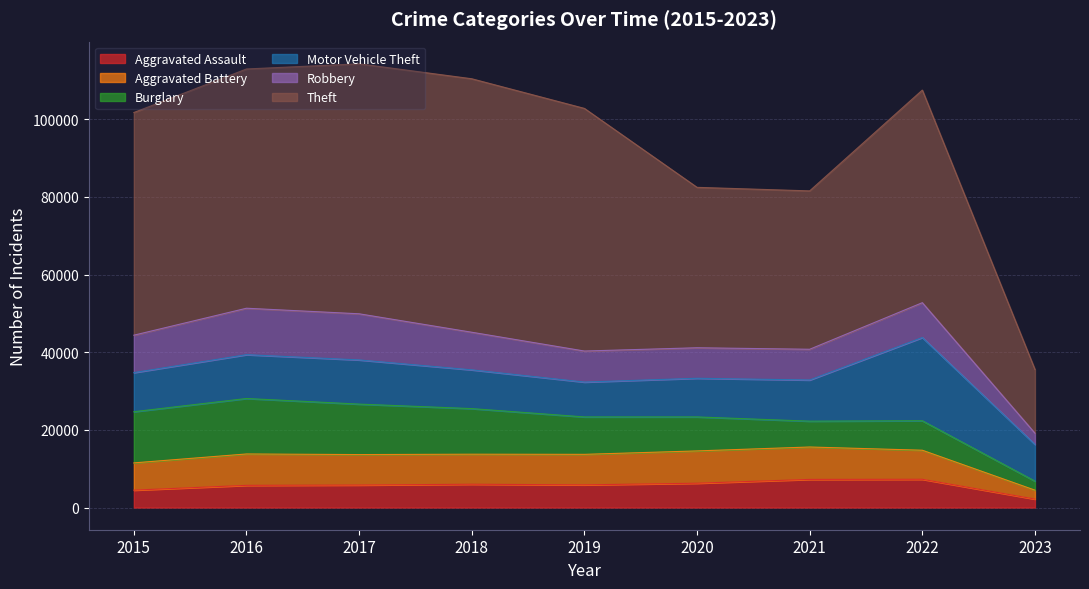

True or false: Motor Vehicle Theft and Theft cross at least once.

False